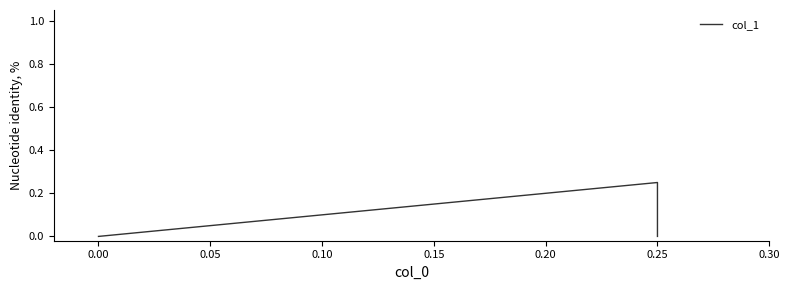

Count the number of values greater than 0.

1